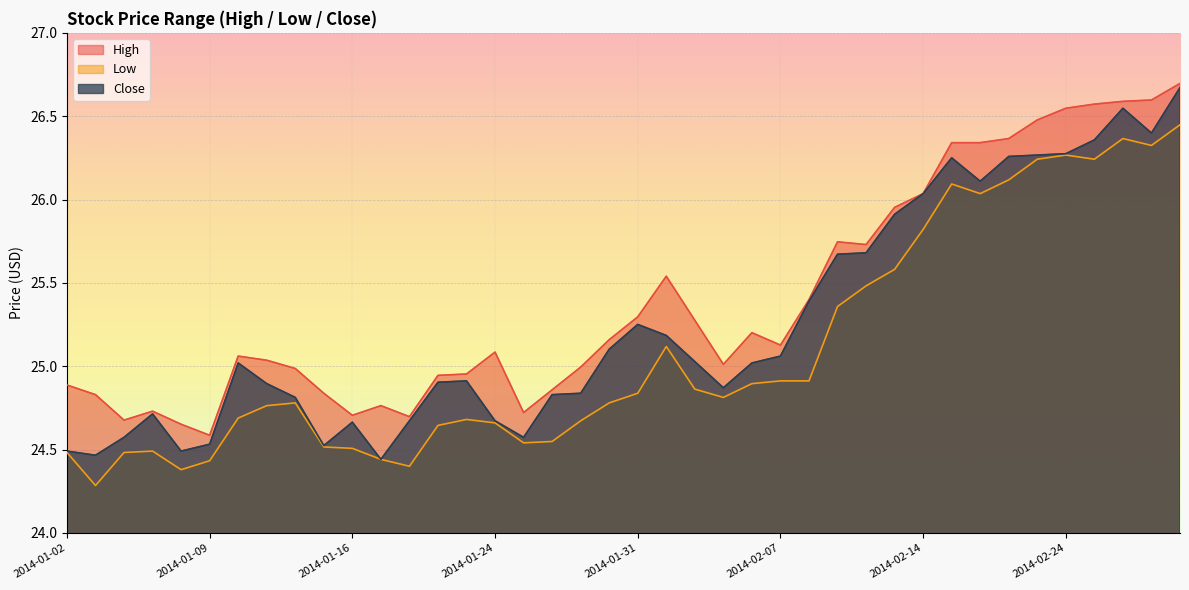

True or false: high and close cross at least once.

False